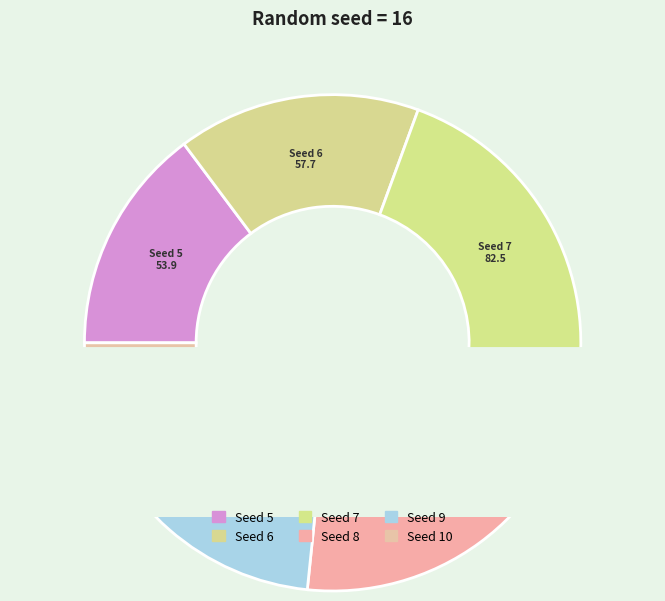

The 6 slice represents 16% of the pie. True or false?

True